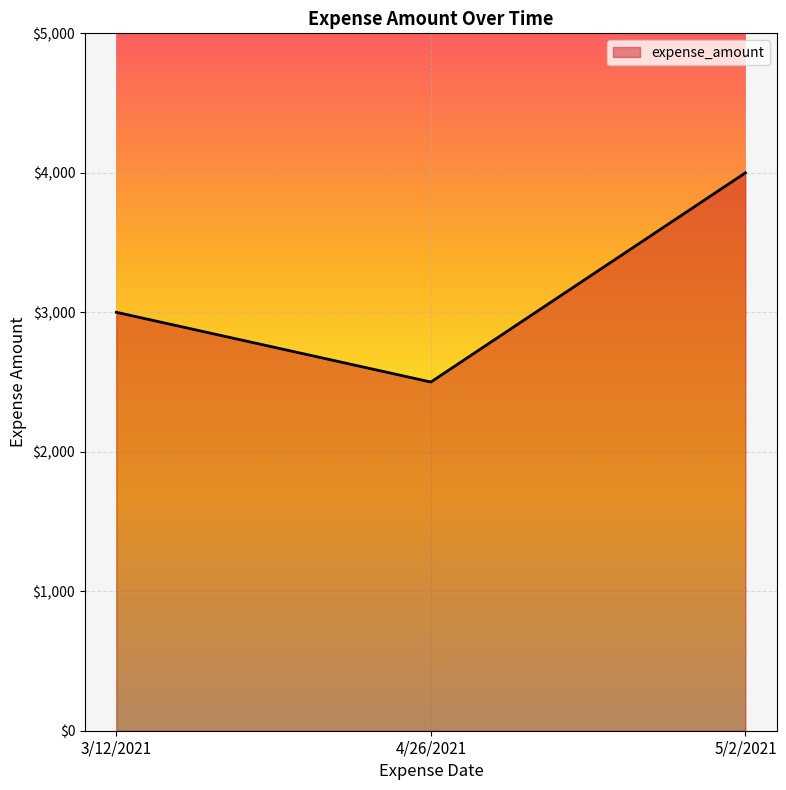

List the labels in order of value, smallest first.

4/26/2021, 3/12/2021, 5/2/2021